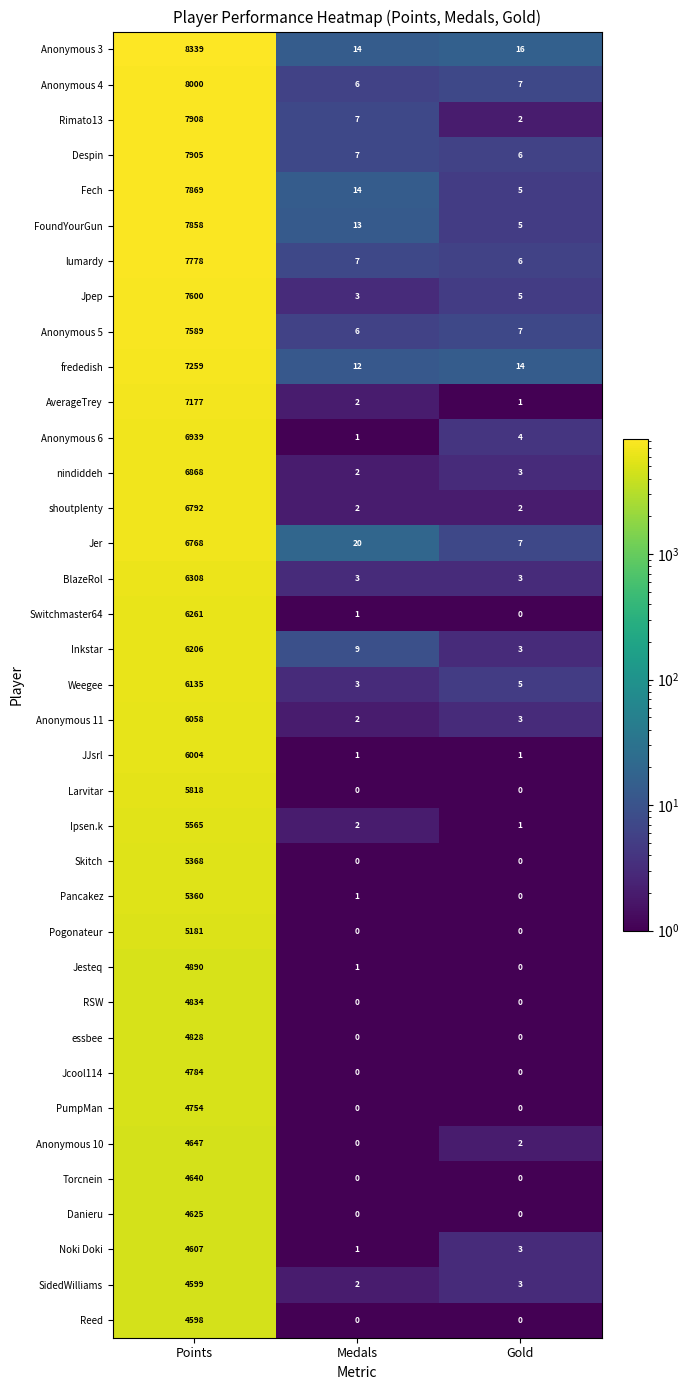

Read the Anonymous 4 value at Points, to the nearest 50.

8000